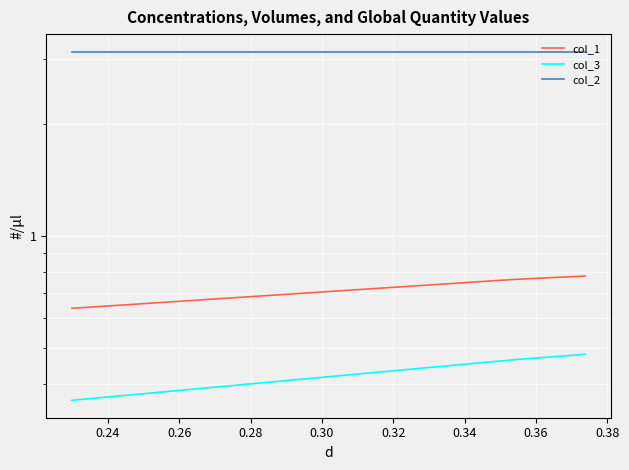

What is the highest value of the col_2 series?

3.1